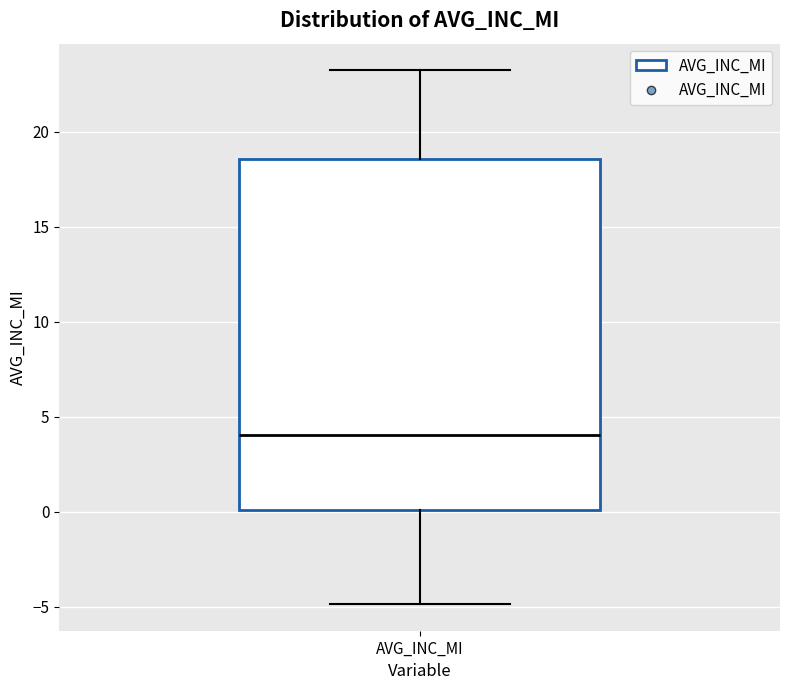

Where does the upper whisker of the box for AVG_INC_MI end on the y-axis? The values are not printed on the chart, so give them approximately, as read against the axis.

23.0